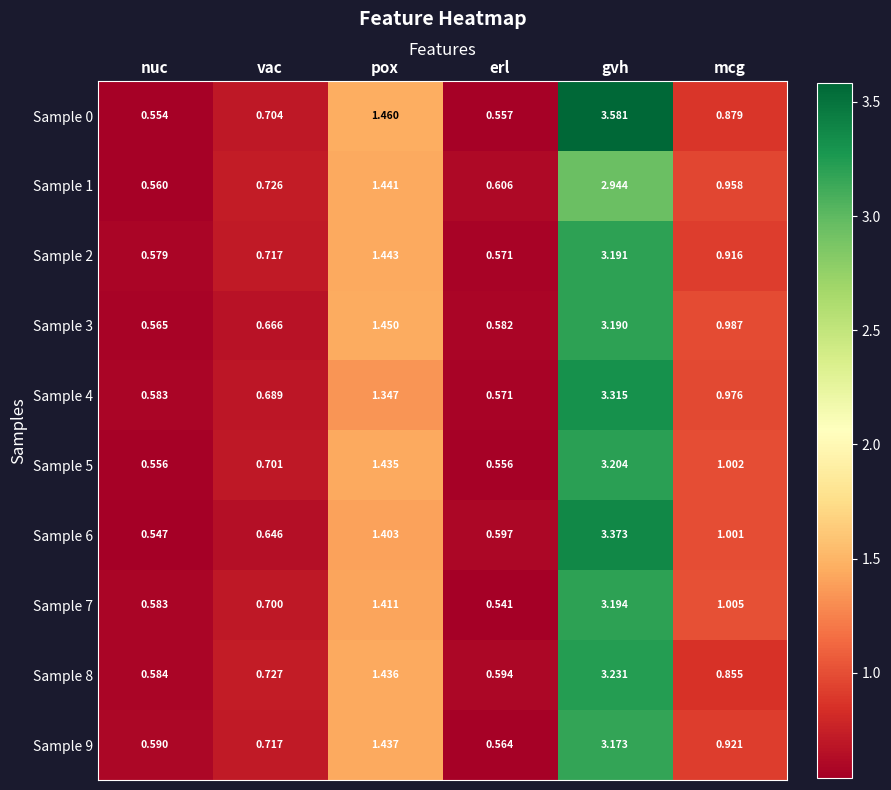

At which label does Sample 0 reach its minimum?

nuc